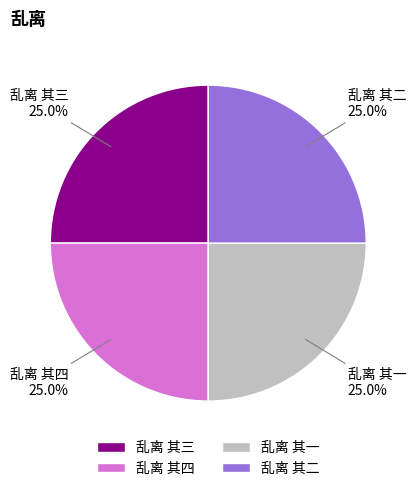

Approximately how many times larger is the value at 乱离 其二 compared to 乱离 其四?

1.0